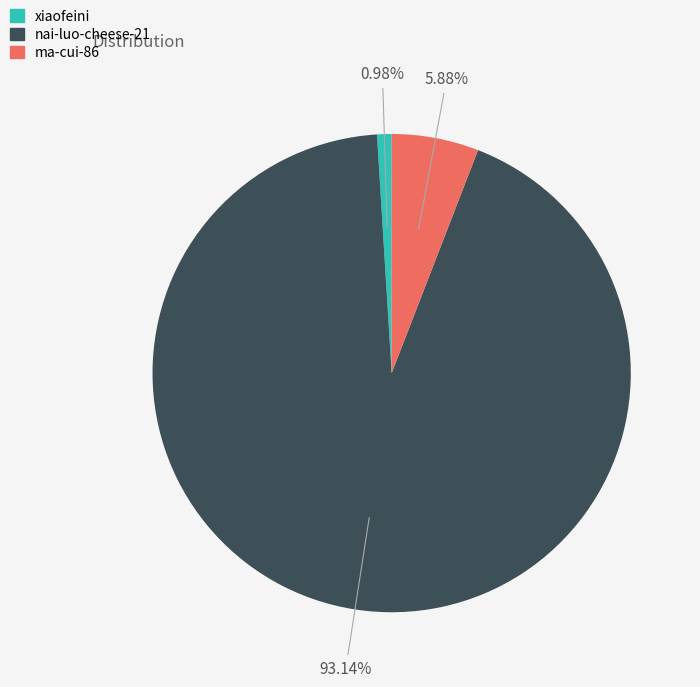

Combined, what portion of the pie is ma-cui-86 and xiaofeini?

6.9%